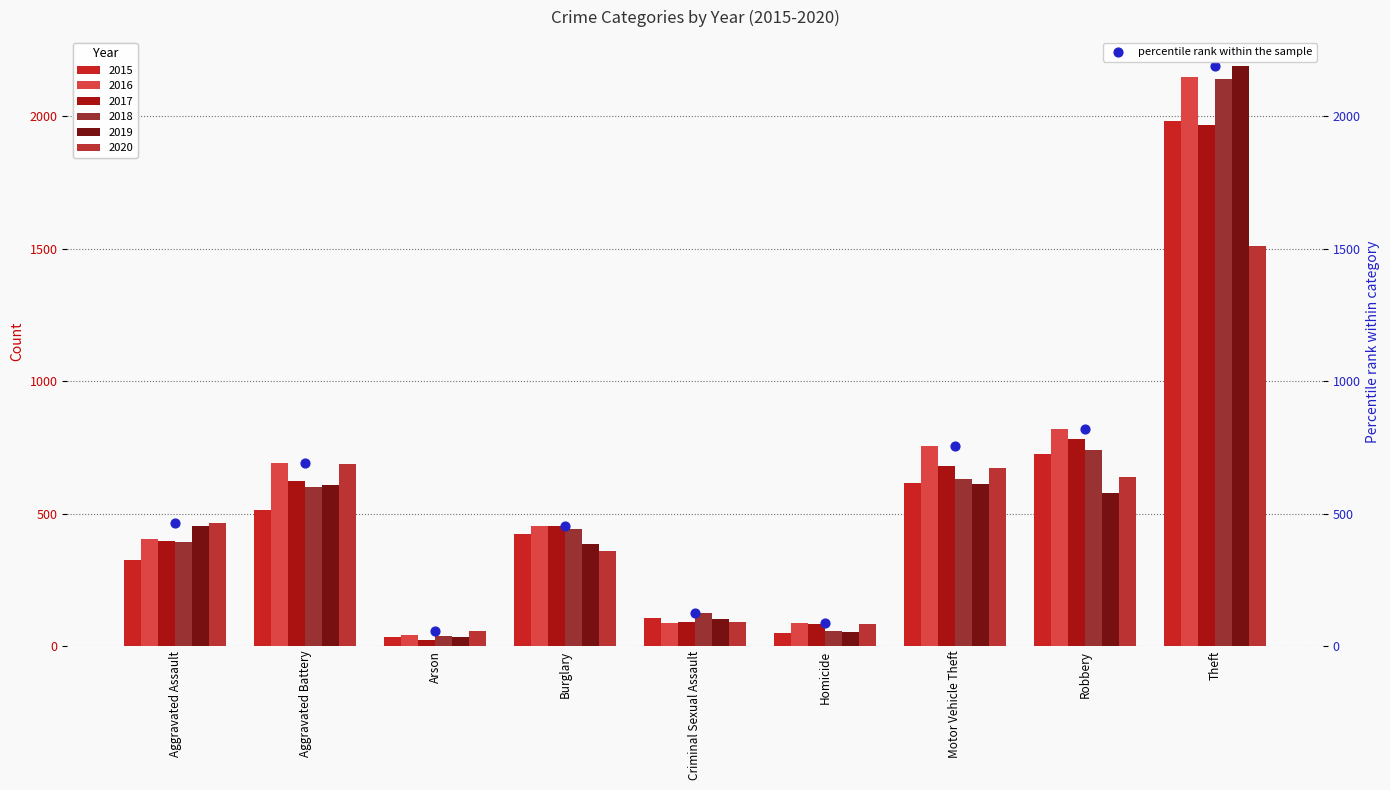

What is the change in value from Homicide to Theft?

+2103